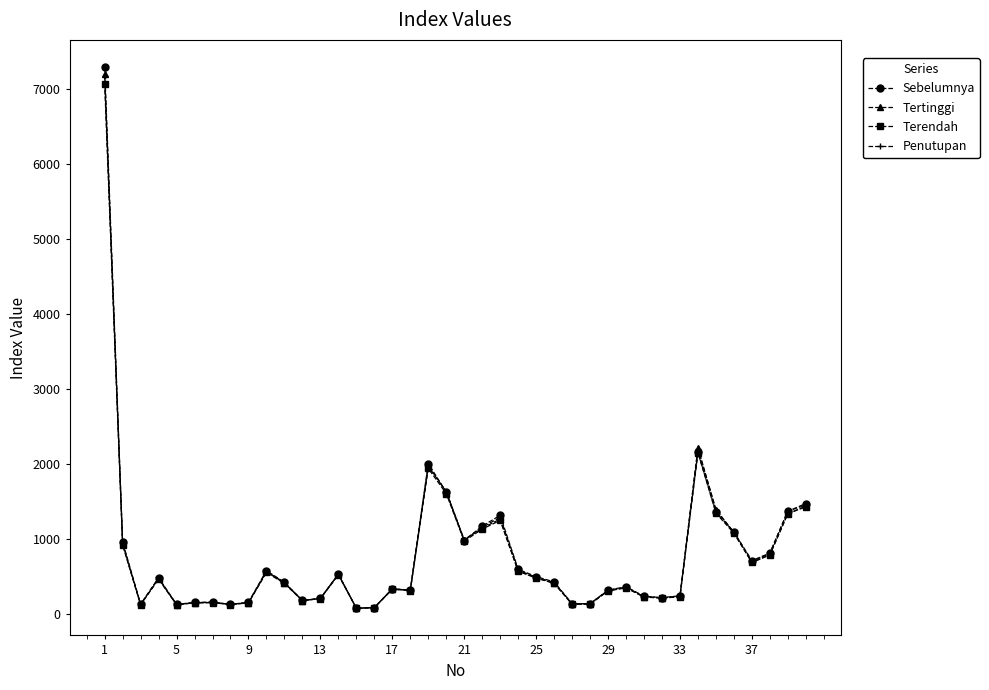

What is the maximum value for Penutupan?

7164.8